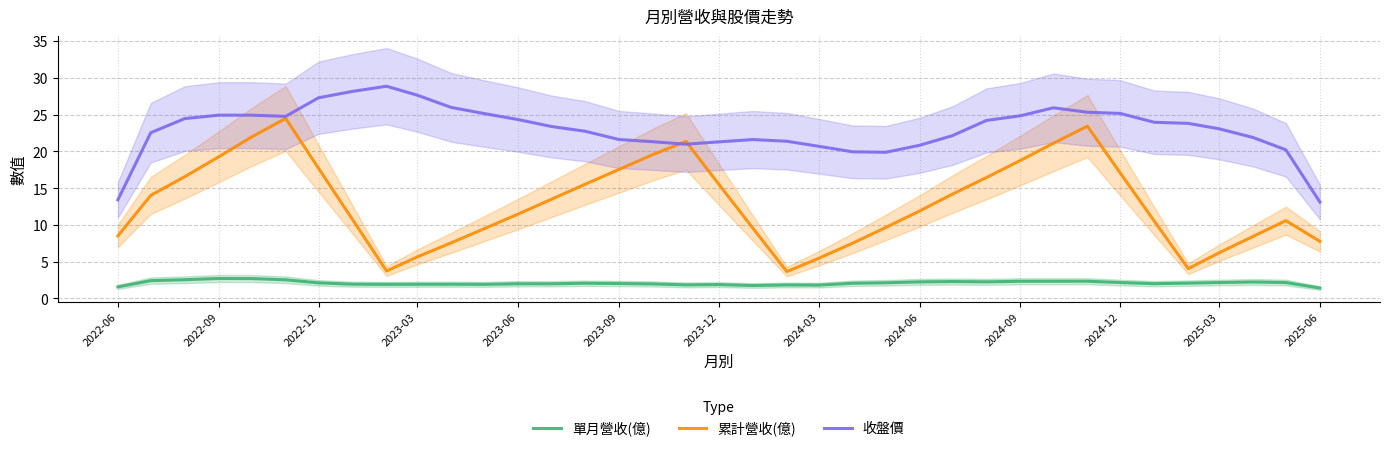

The 單月營收(億) series shows 1.8 at 2024-03. True or false?

True